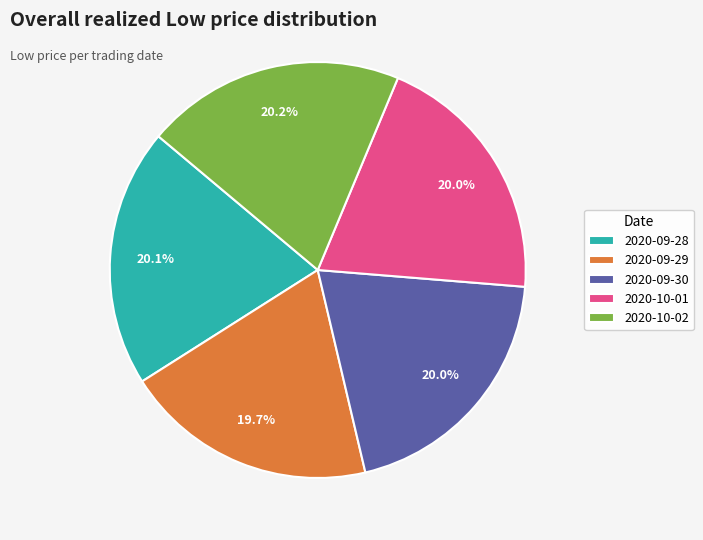

What portion of the pie excludes 2020-09-28?

79.9%